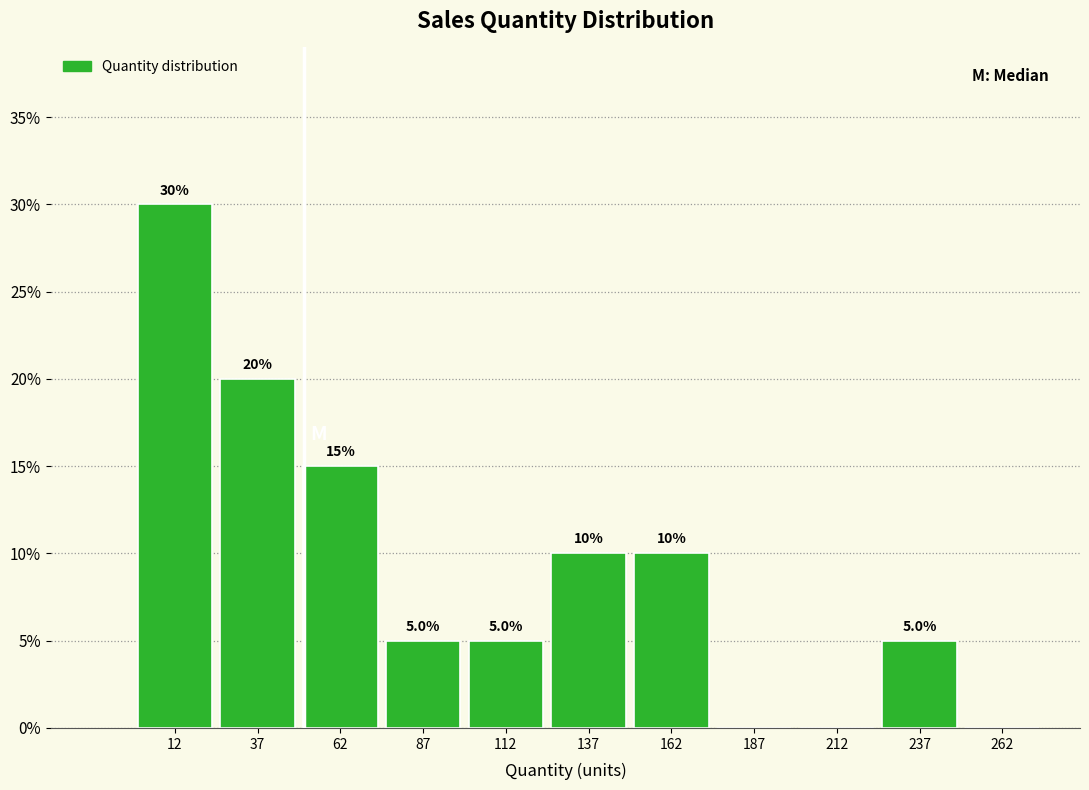

Over which range of the x-axis is the bar tallest?

0 to 25